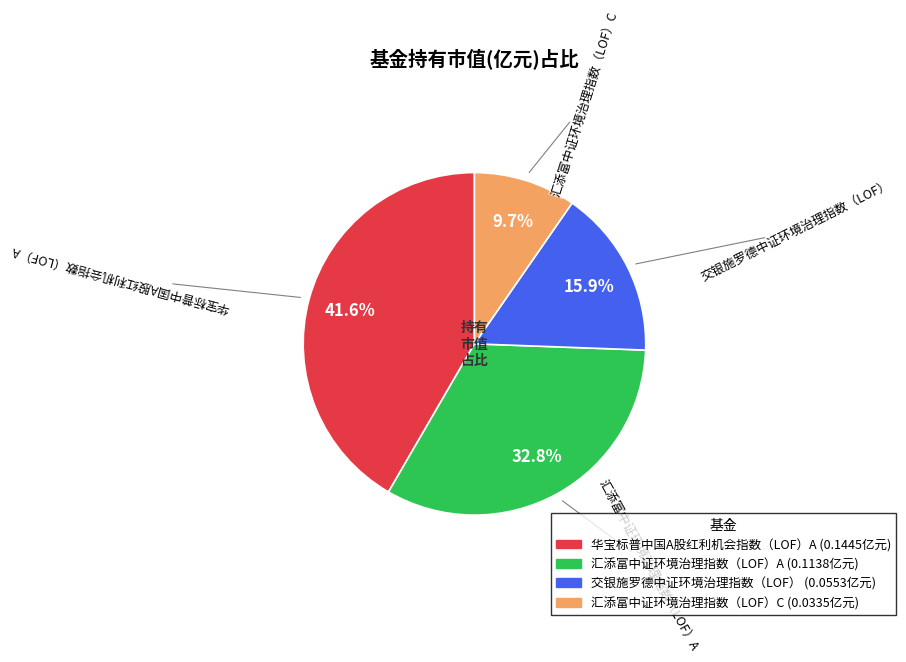

Rank the categories by value from highest to lowest.

华宝标普中国A股红利机会指数（LOF）A, 汇添富中证环境治理指数（LOF）A, 交银施罗德中证环境治理指数（LOF）, 汇添富中证环境治理指数（LOF）C